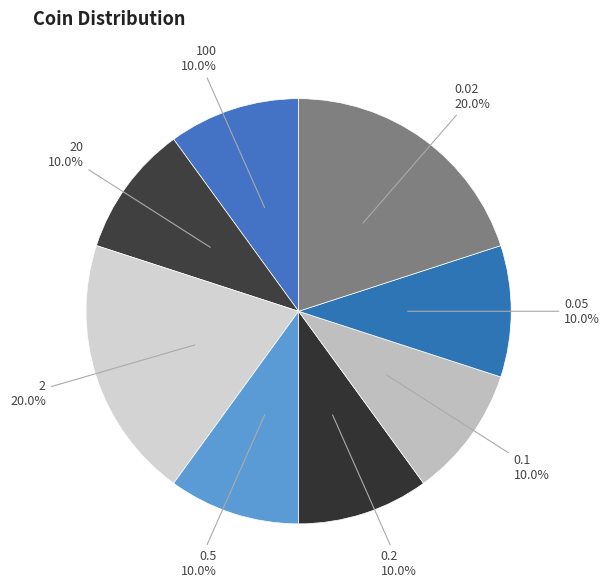

To the nearest percent, what is the average slice percentage?

12%